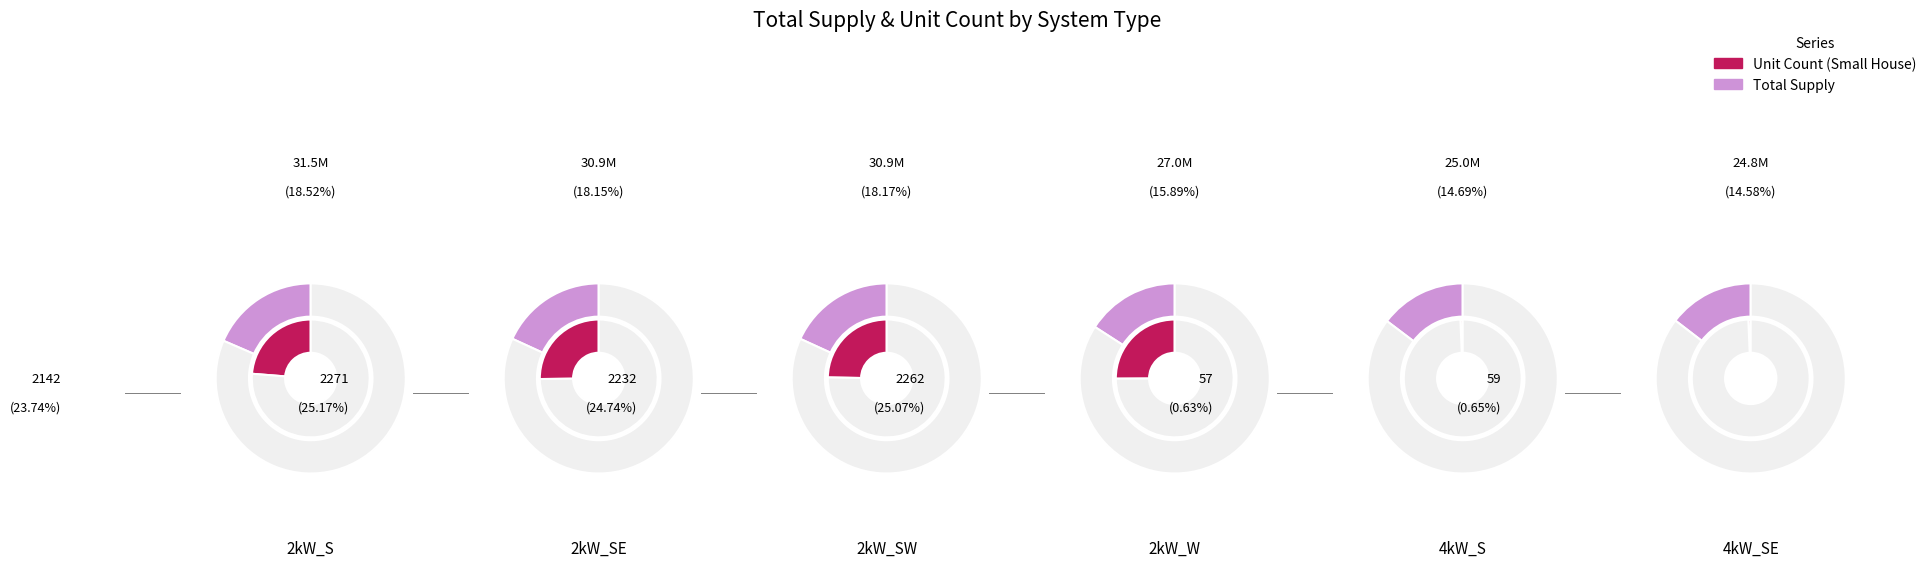

The 6kW_SE slice represents 12% of the pie. True or false?

False